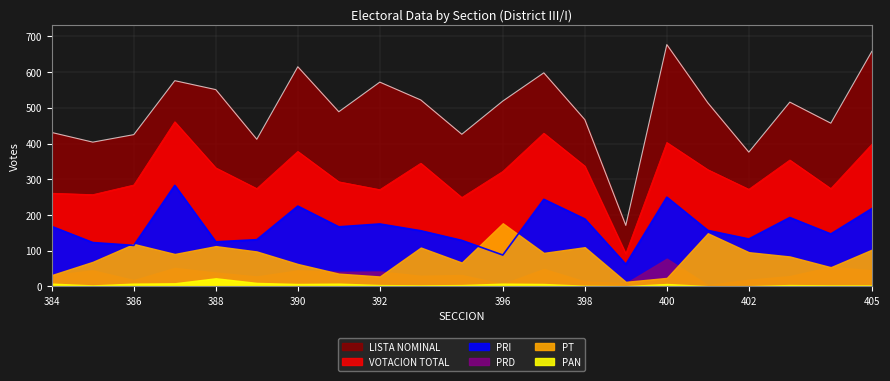

At which label does VOTACION TOTAL first exceed 322?

387